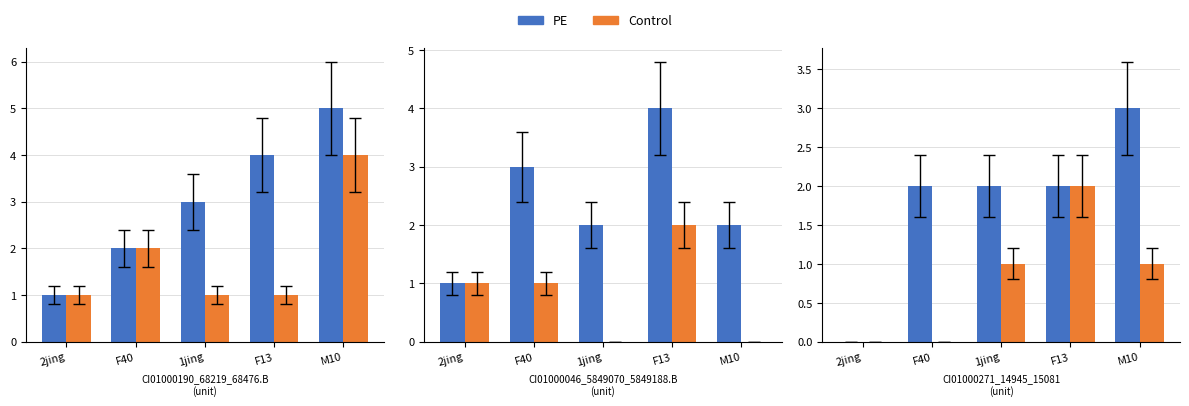

Rank the series by their average value, from highest to lowest.

PE, Control